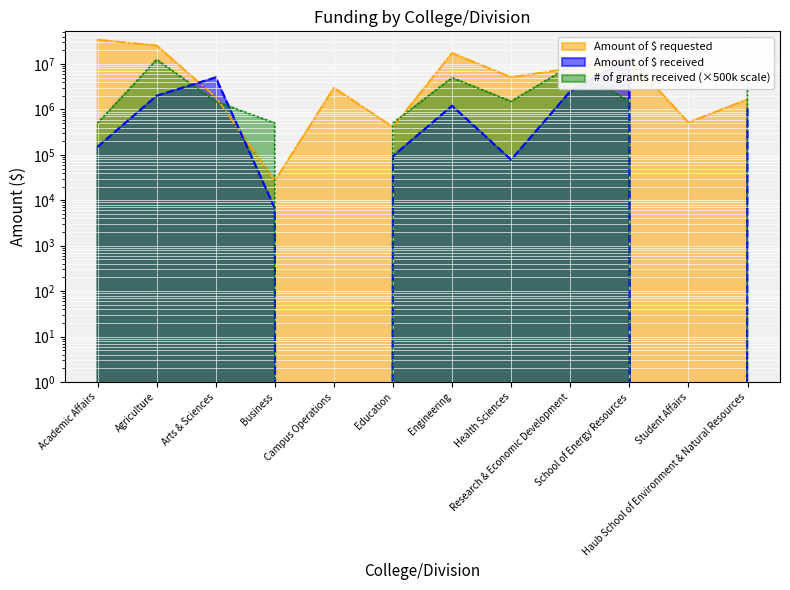

How many interior local peaks does the Amount of $ received series have?

3